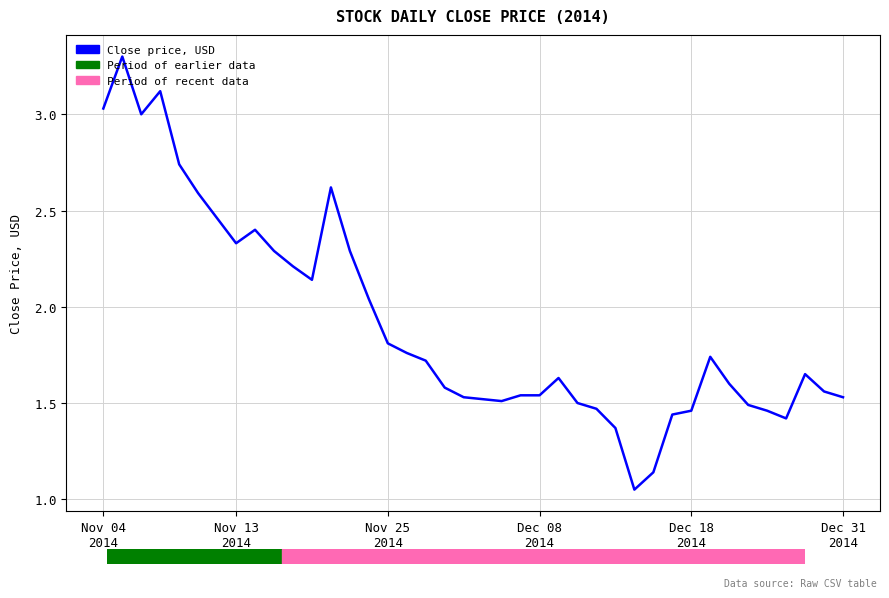

What is the maximum value shown in the chart?

3.3